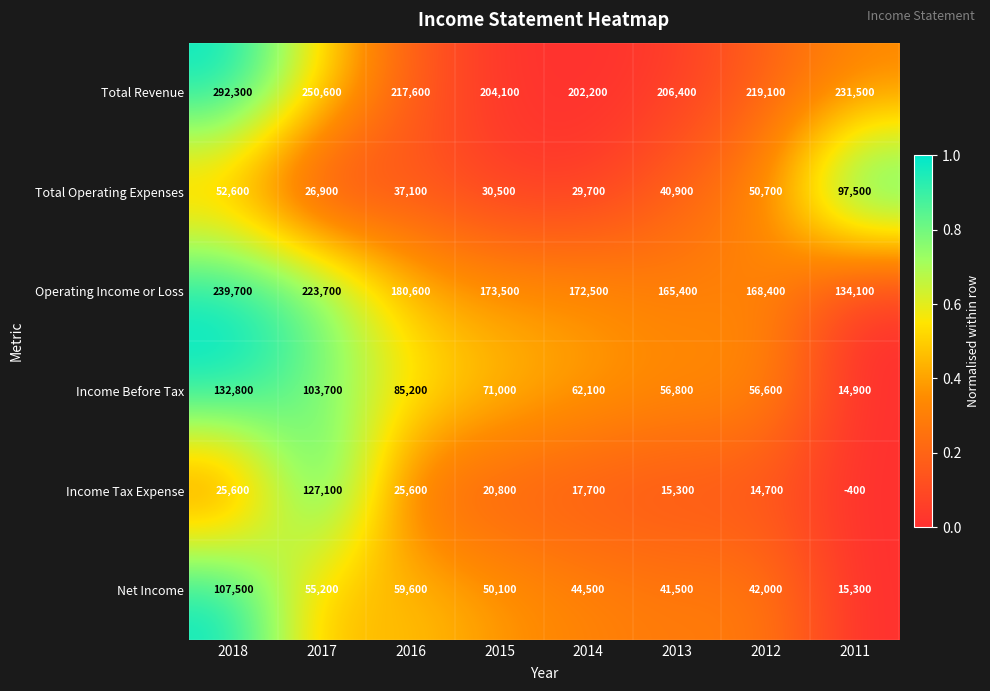

How many distinct data groups are displayed?

6